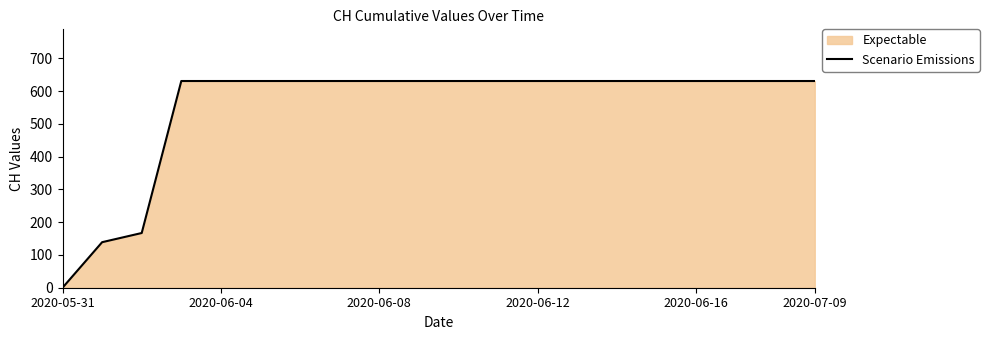

What is the difference between the maximum and minimum values?

631